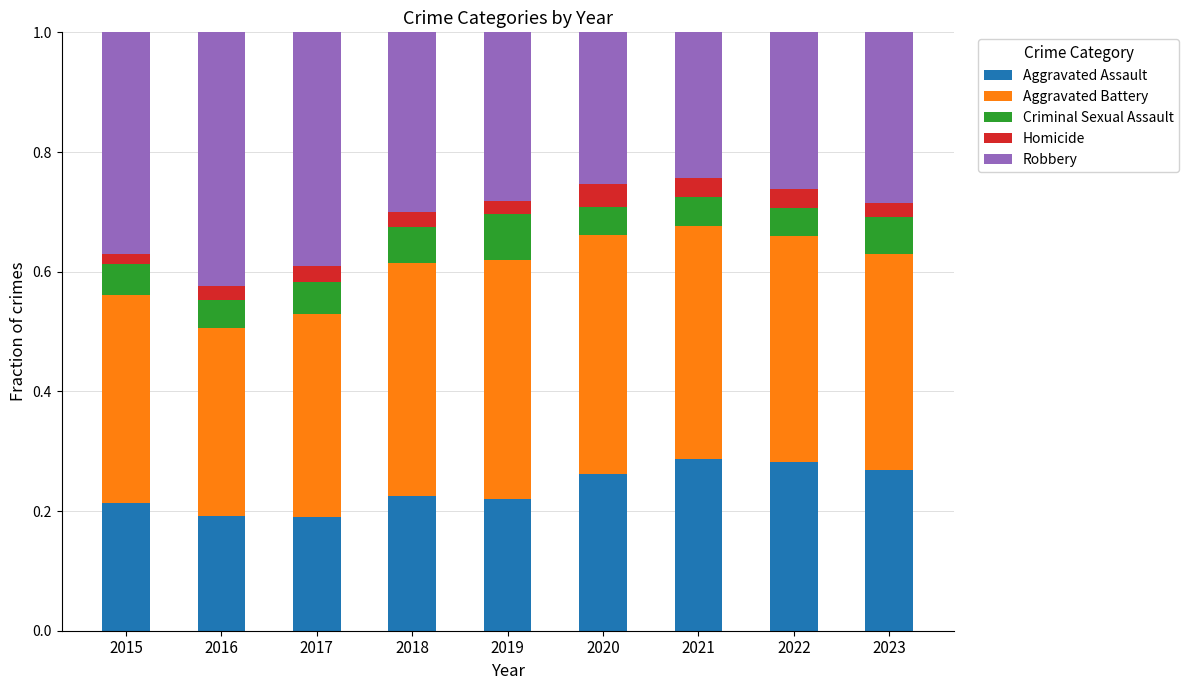

Count the Aggravated Assault values in the range 0 to 1.

9